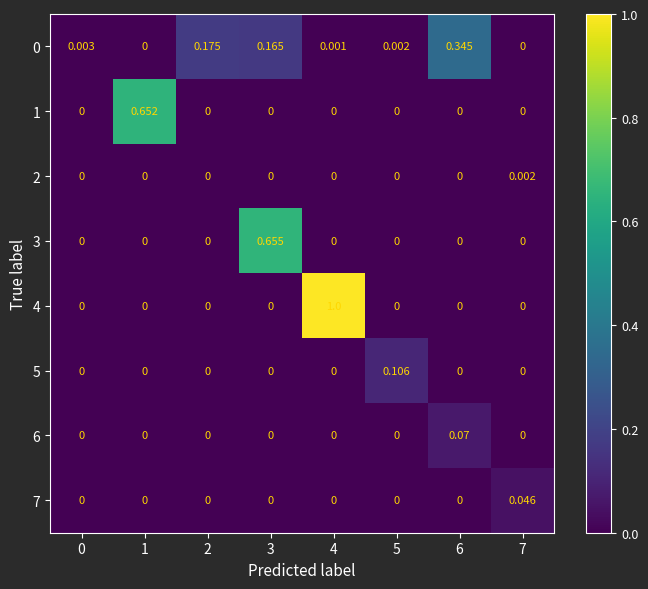

Is the value of 5 at 5 greater than the value of 4 at 5?

Yes